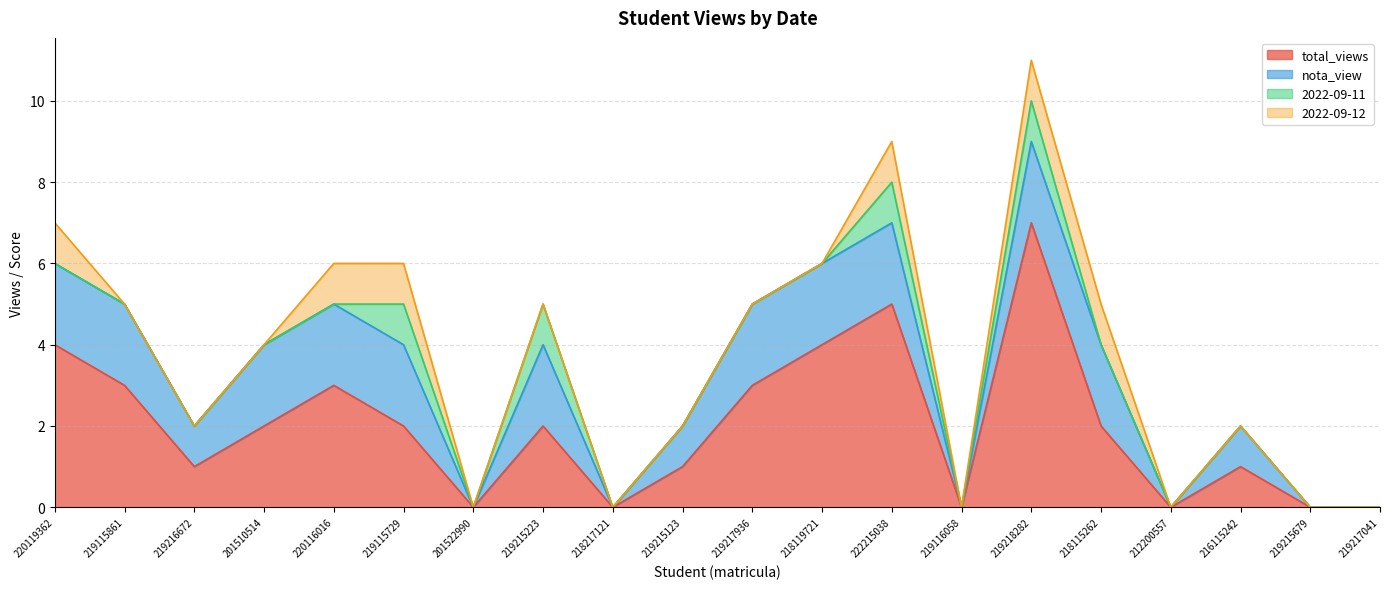

Between 212200557 and 219116058, which is larger?

212200557